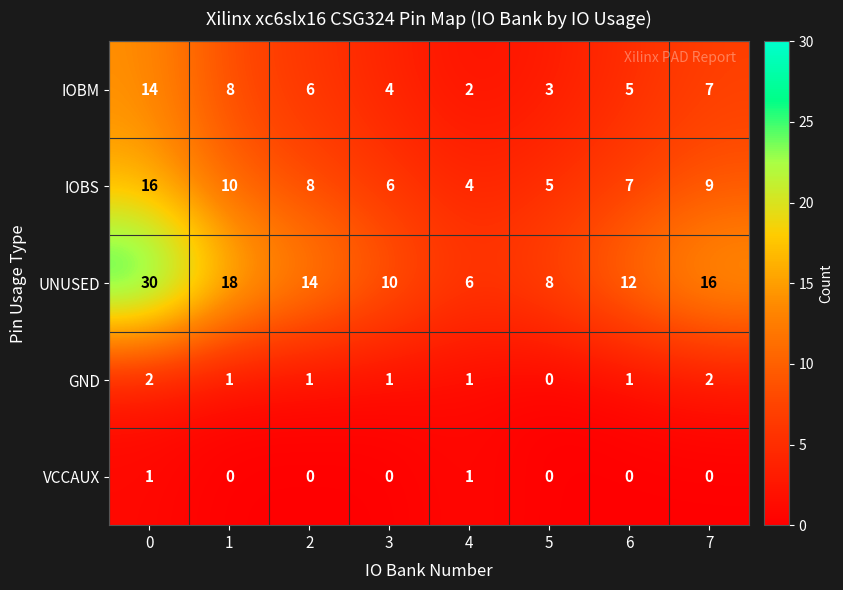

What is the approximate value of IOBS at 7, to the nearest 5?

10